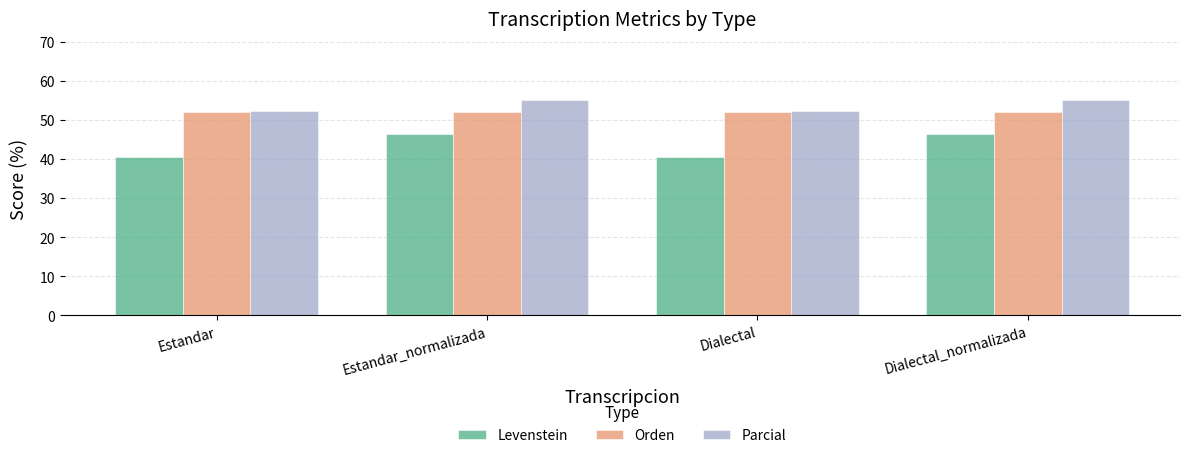

What are all the series names shown in the legend?

Levenstein, Orden, Parcial